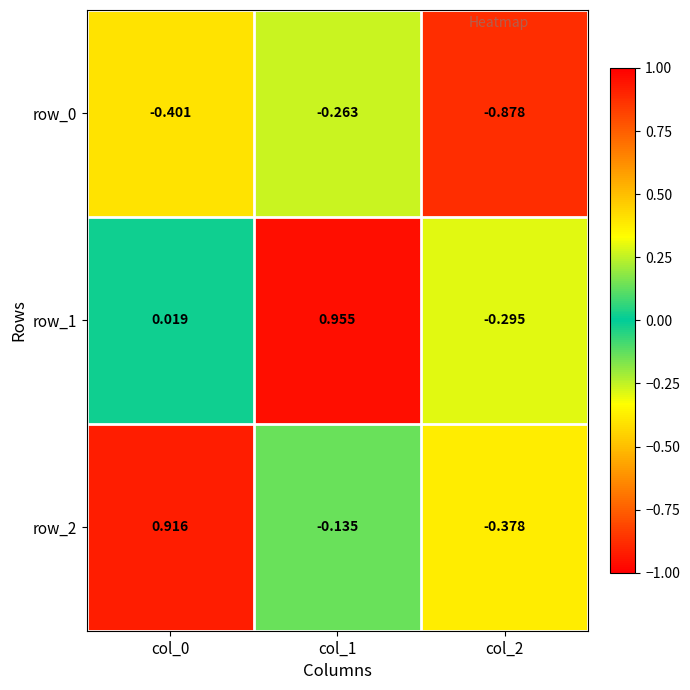

What is the smallest value displayed?

-0.9